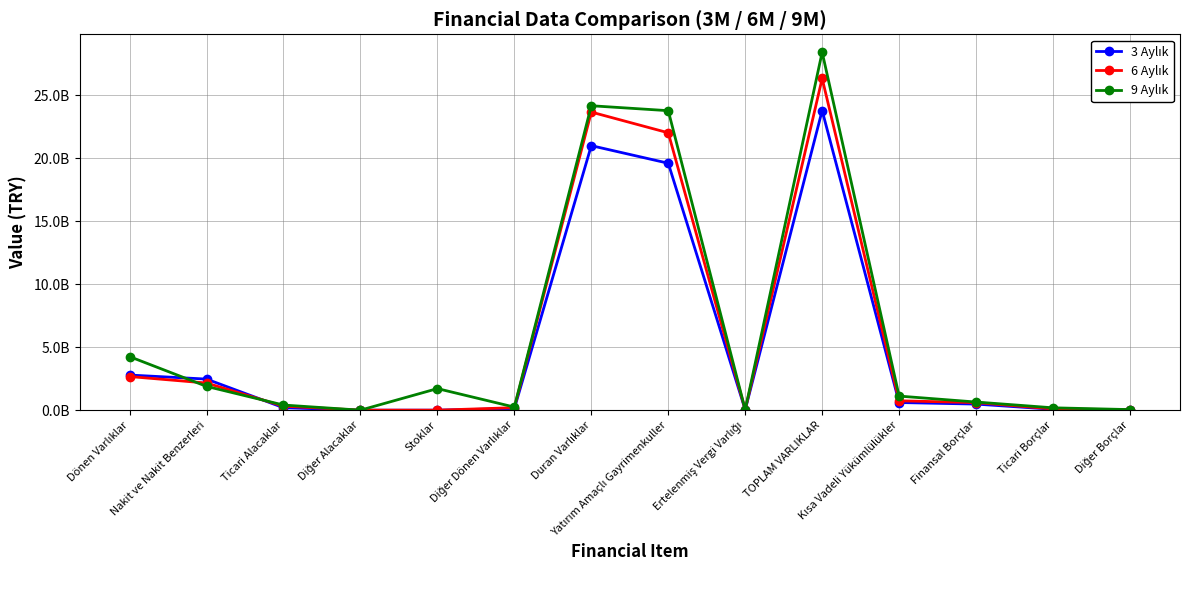

At which label does 6 Aylık reach its peak?

TOPLAM VARLIKLAR